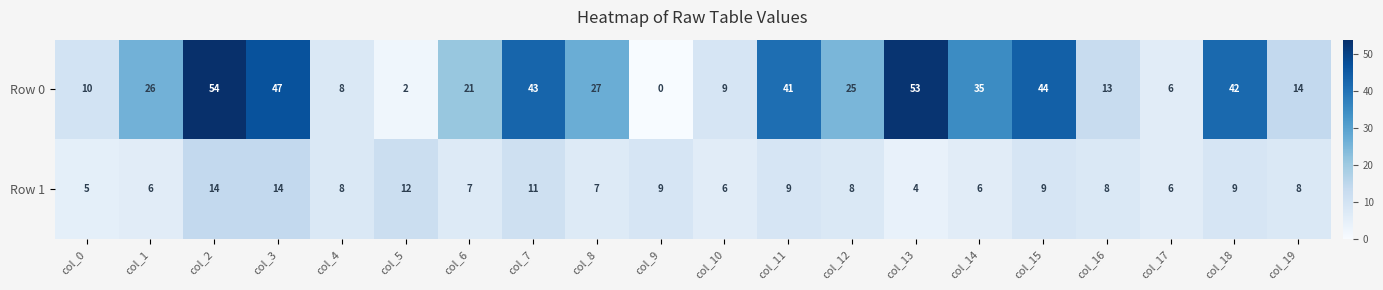

List the series in order of their peak value, highest first.

Row 0, Row 1